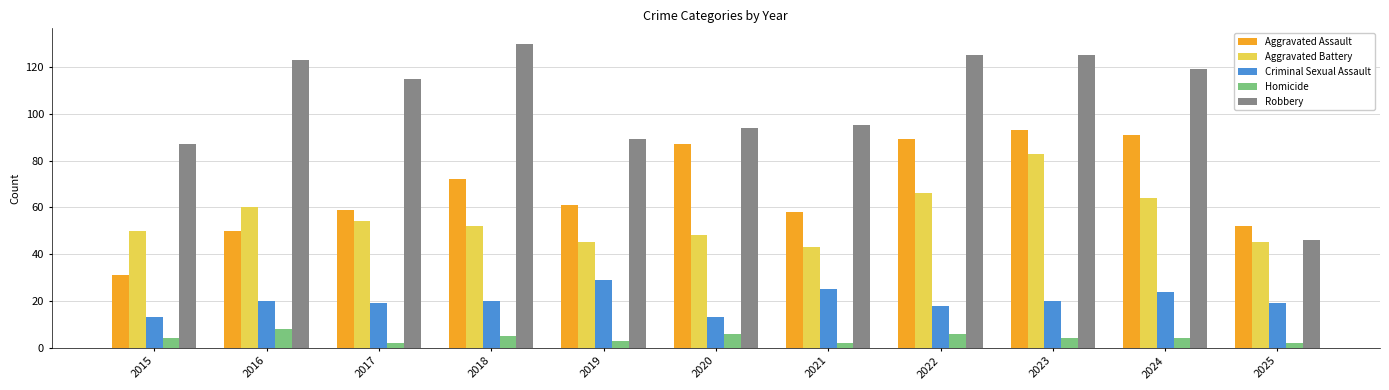

What is the value of the Criminal Sexual Assault bar at the 10th from the left?

24